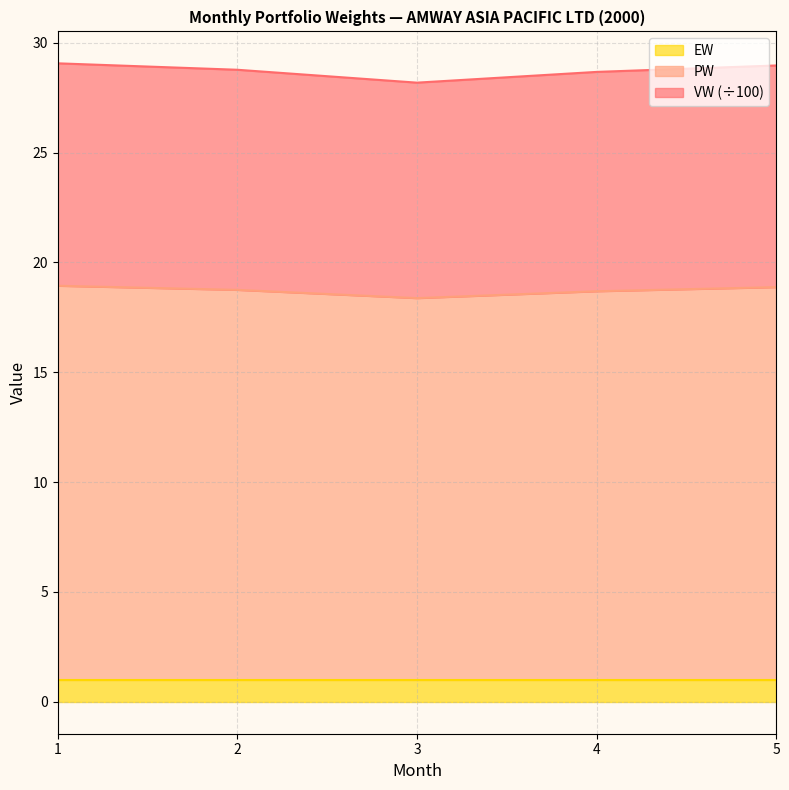

True or false: EW has a value of 1.0 at 5.

True